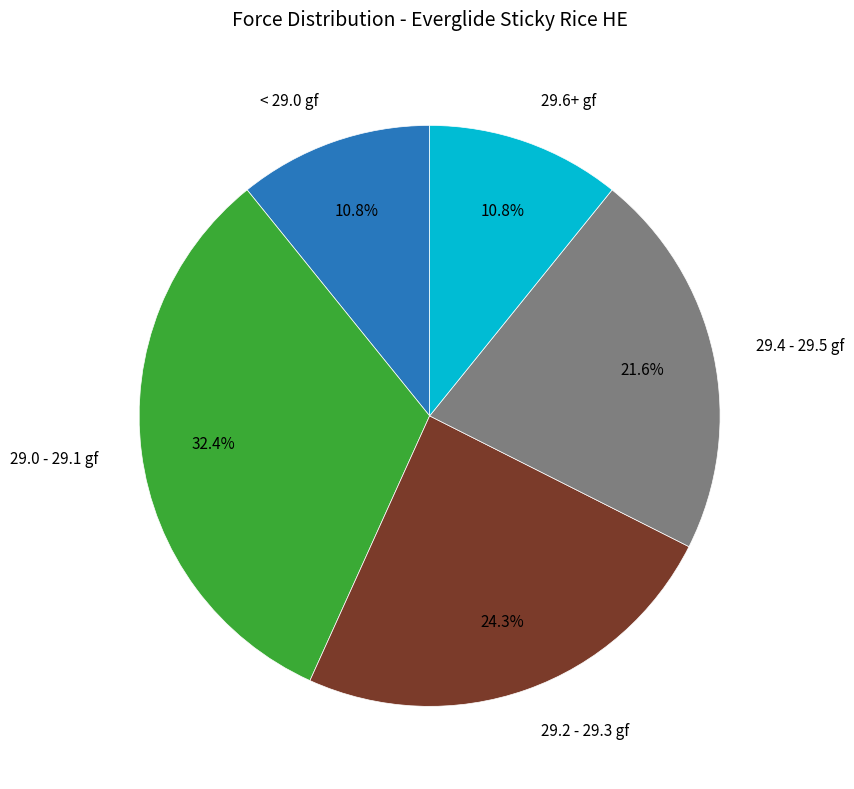

To the nearest percent, what is the average slice percentage?

20%